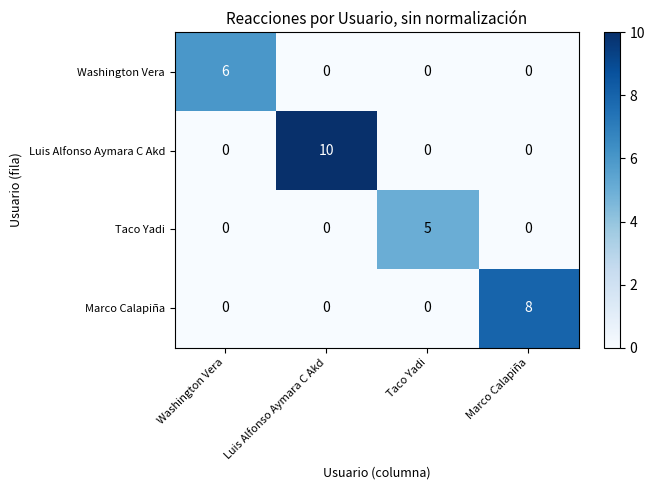

The value of Washington Vera at Washington Vera is 8. True or false?

False